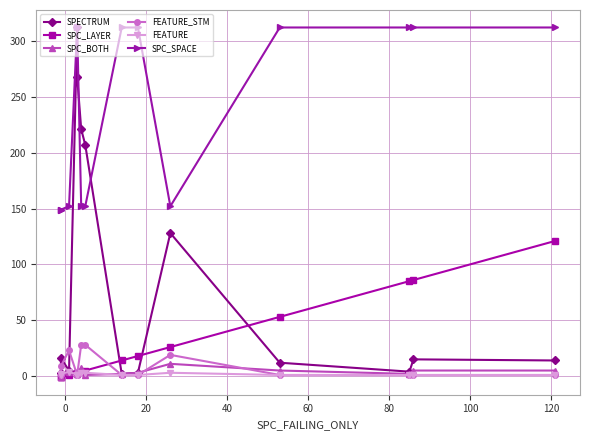

How many values in the FEATURE_STM series exceed 1?

5